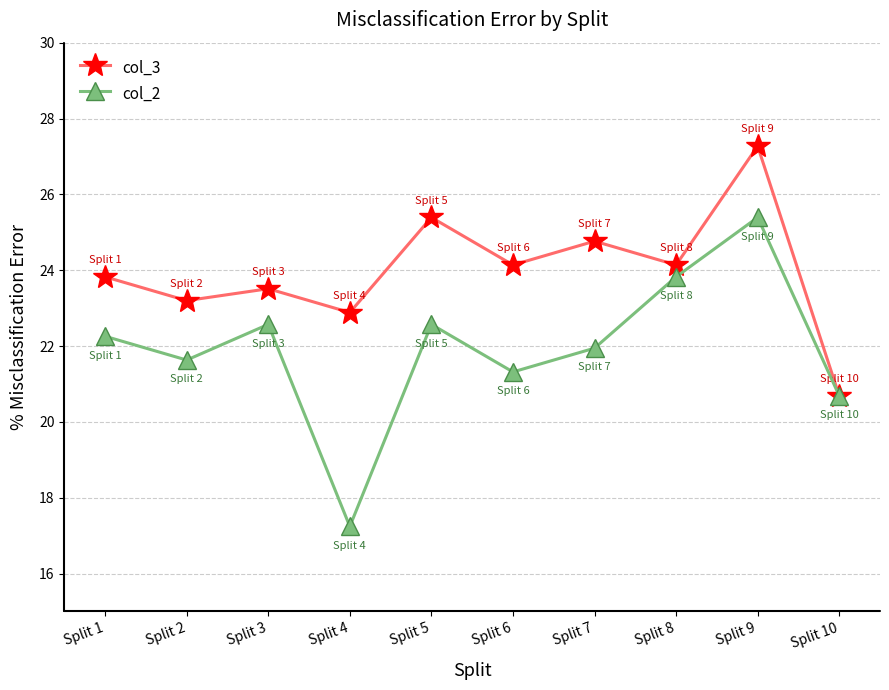

What is the approximate value of col_3 at Split 4?

22.9